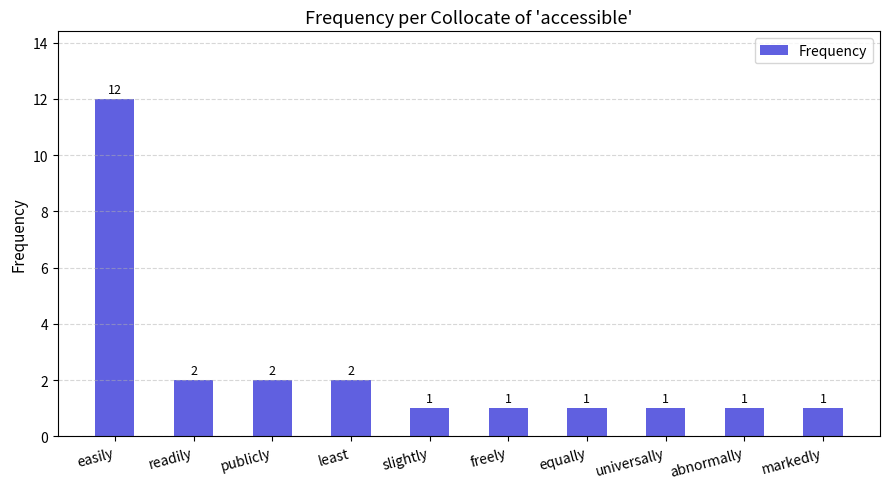

The chart shows a value of 2 at least. True or false?

True